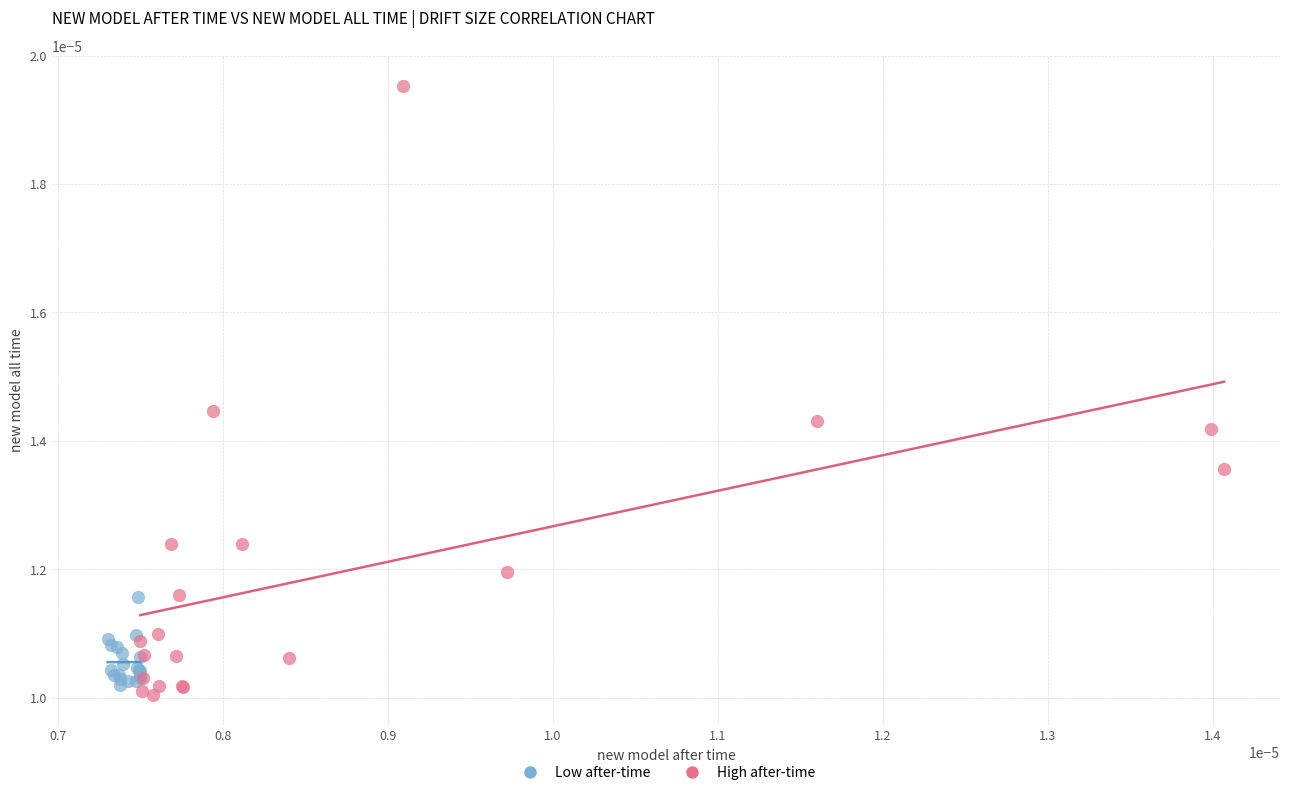

Which series contains the highest Y value?

High after-time